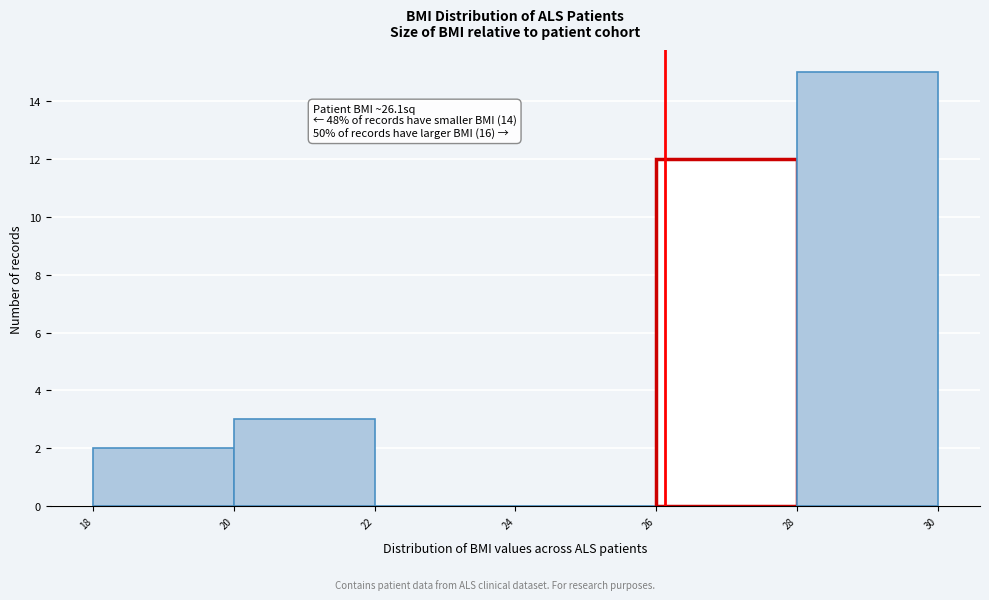

Over which range of the x-axis is the bar tallest?

28 to 30